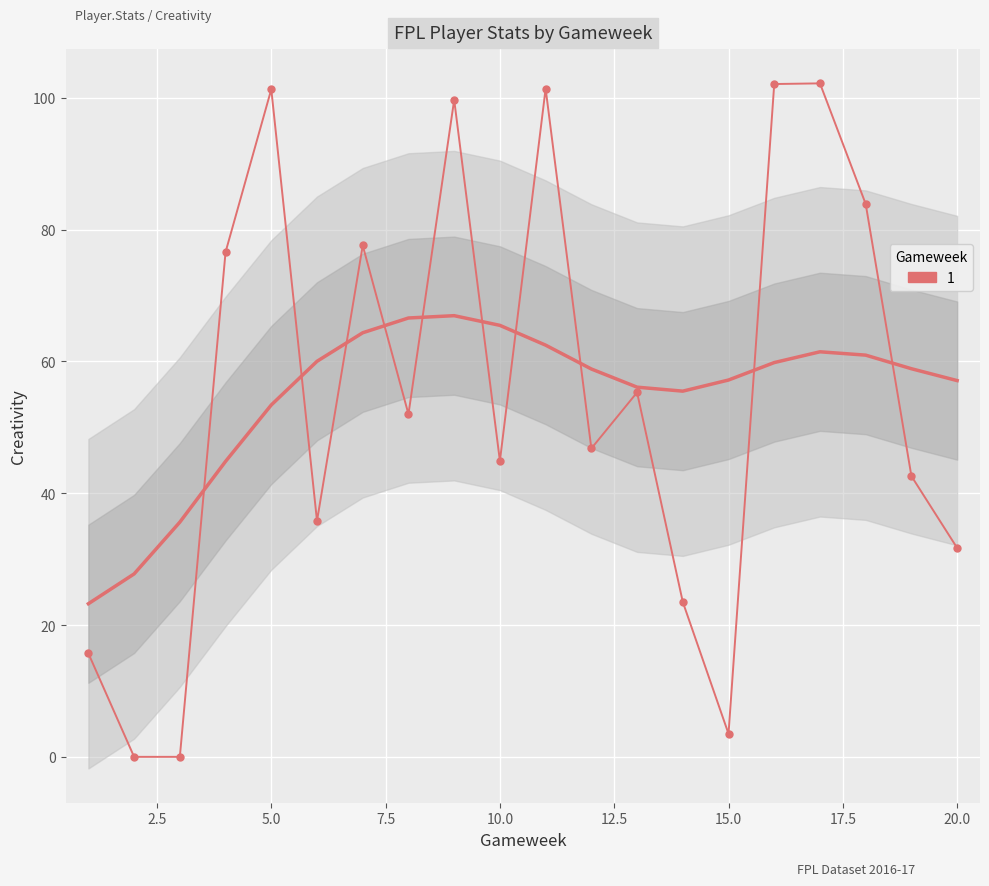

What is the sum of the values at 14 and 5?

124.8